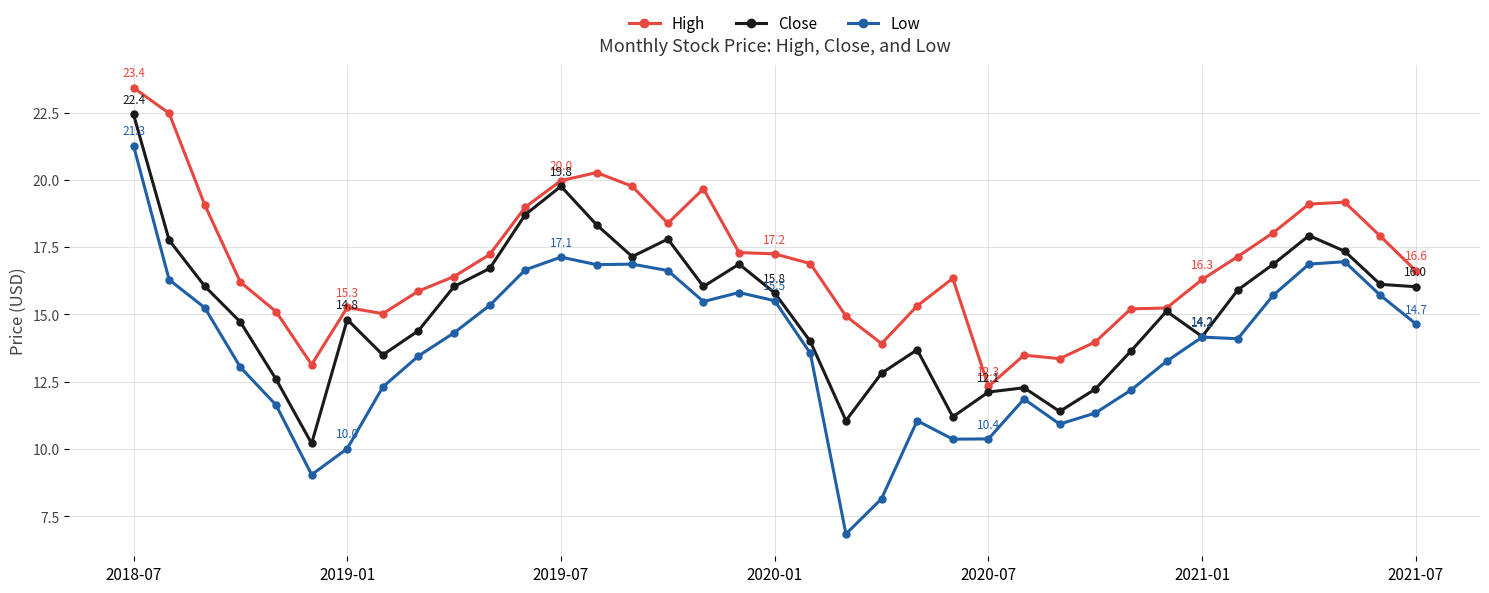

How many lines are shown in the chart?

3